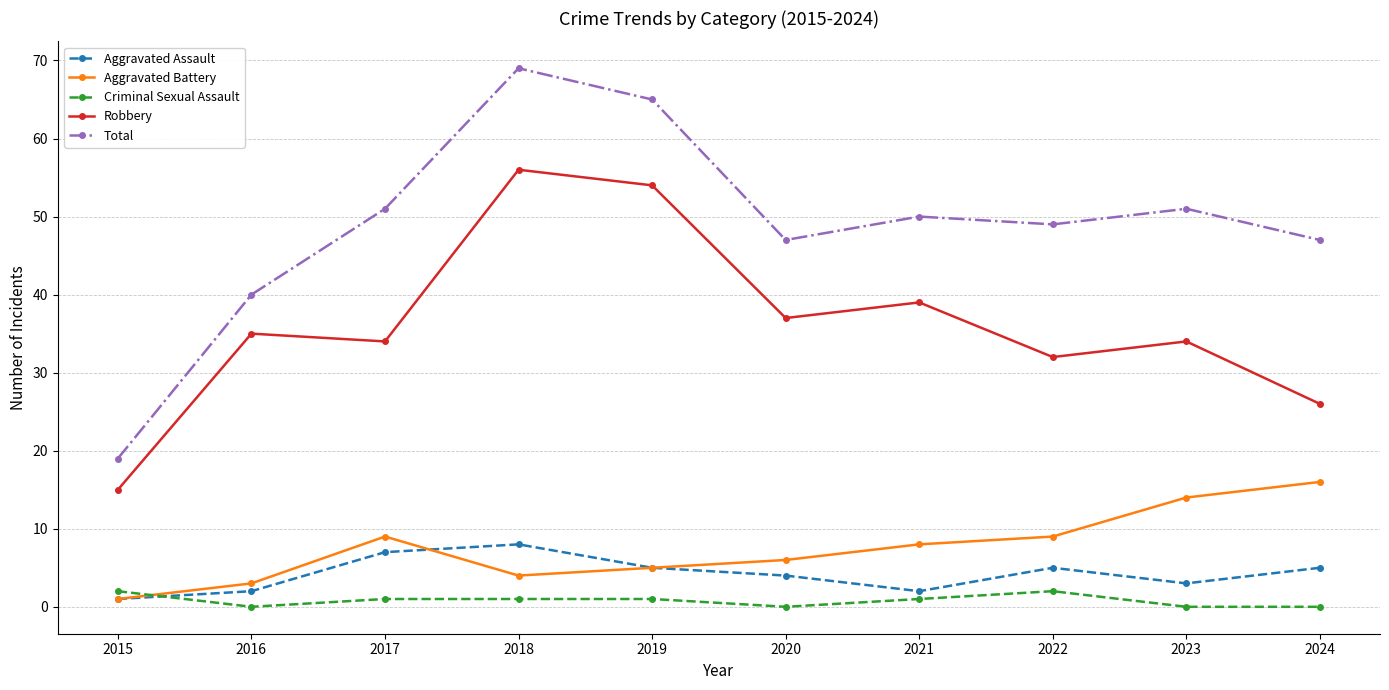

How many data points does each series have?

10